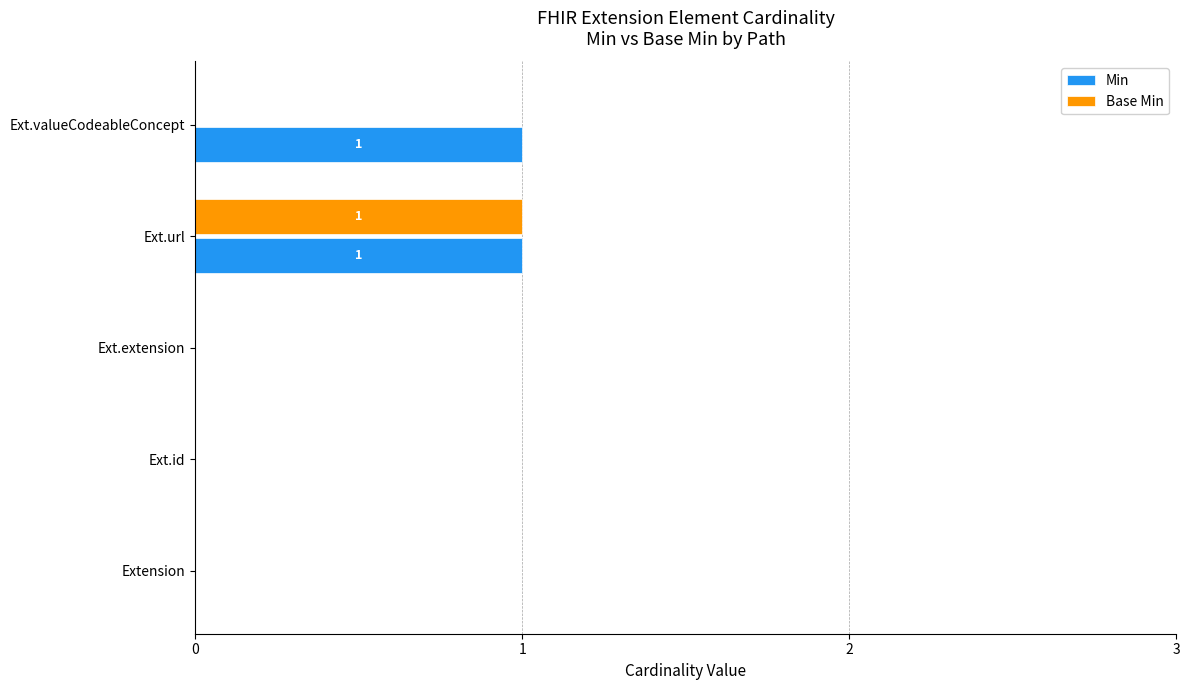

Which series has the largest total across all categories?

Min